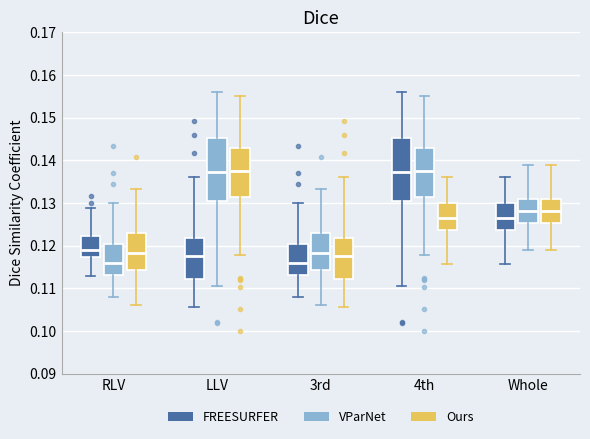

Where does the upper whisker of the box for LLV (Ours) end on the y-axis? The values are not printed on the chart, so give them approximately, as read against the axis.

0.155